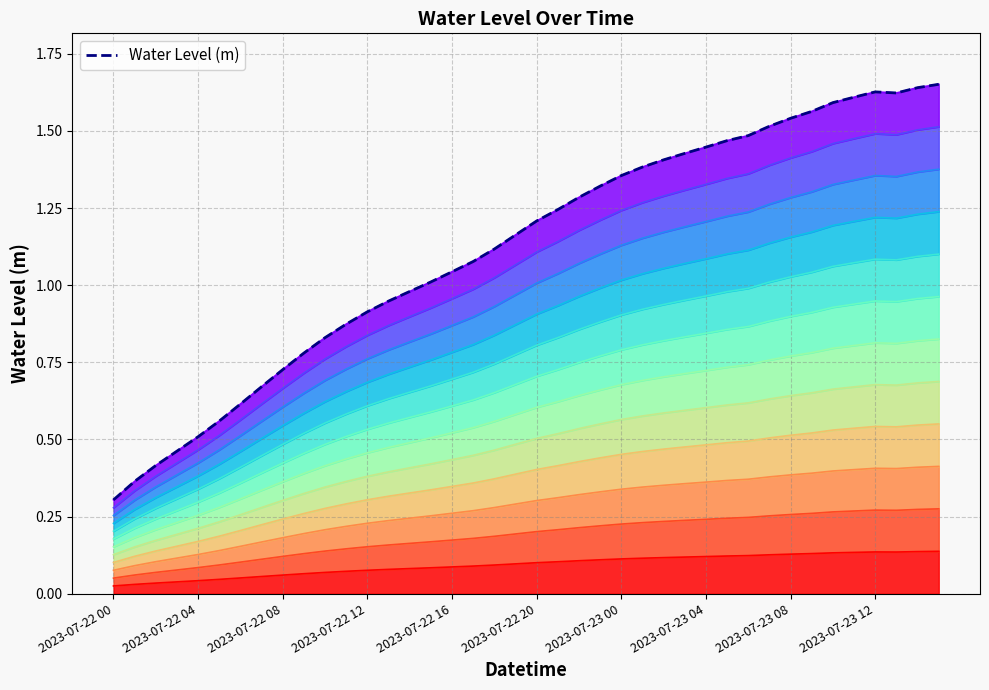

Which has a higher value, 34 or 10?

34